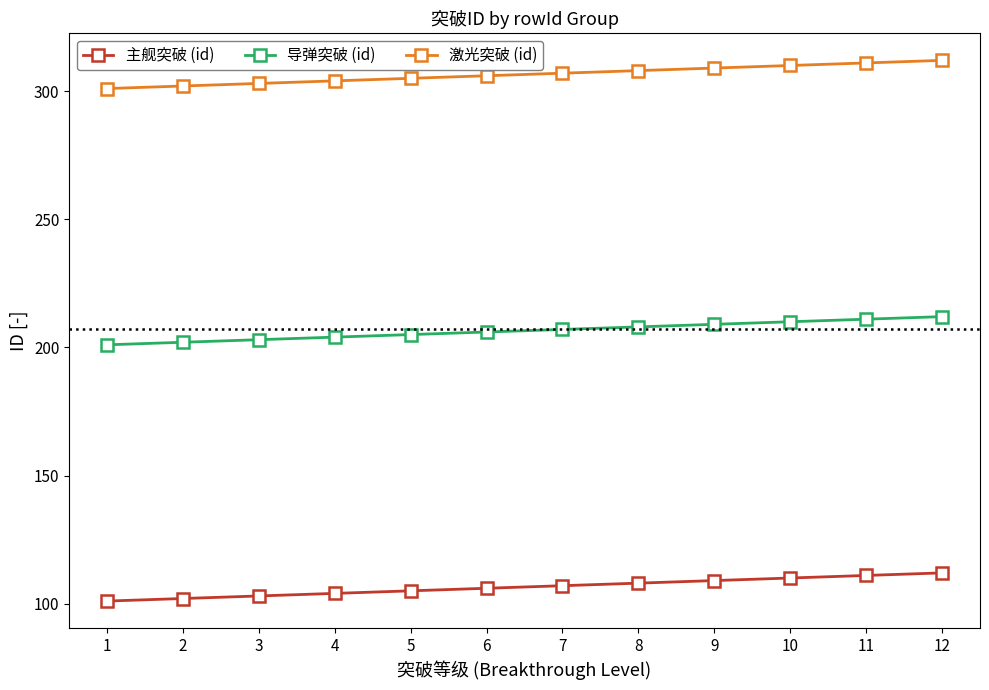

What is the minimum value shown in the chart?

101